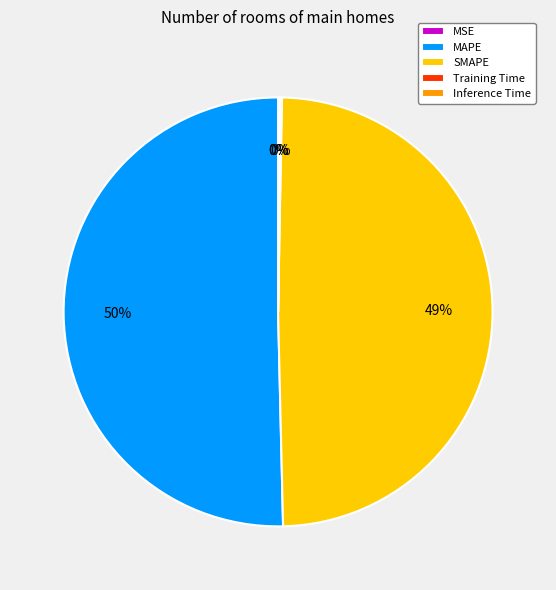

To the nearest percent, what is the average slice percentage?

20%